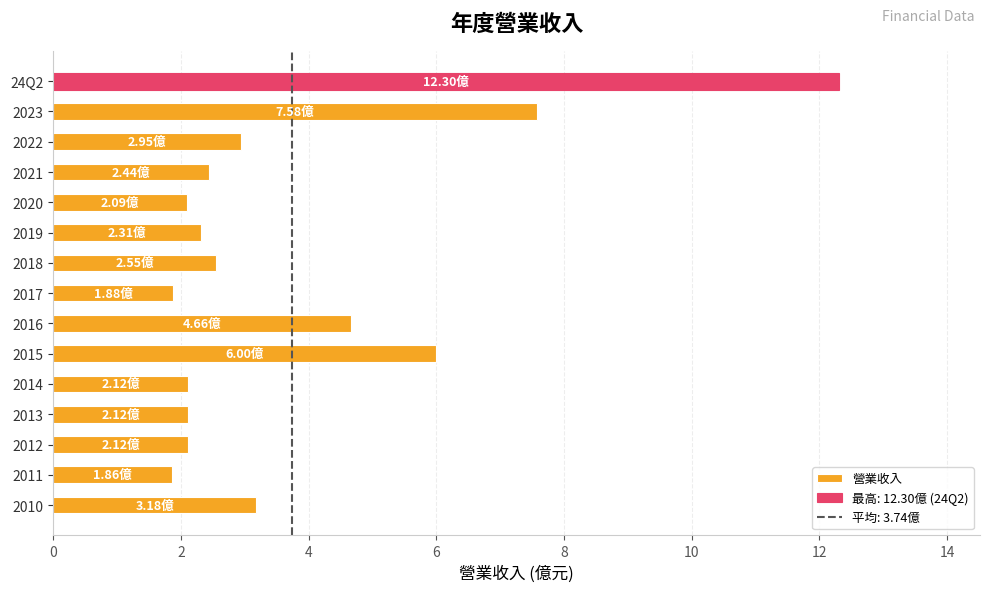

At which category does the chart reach its peak across all series?

24Q2